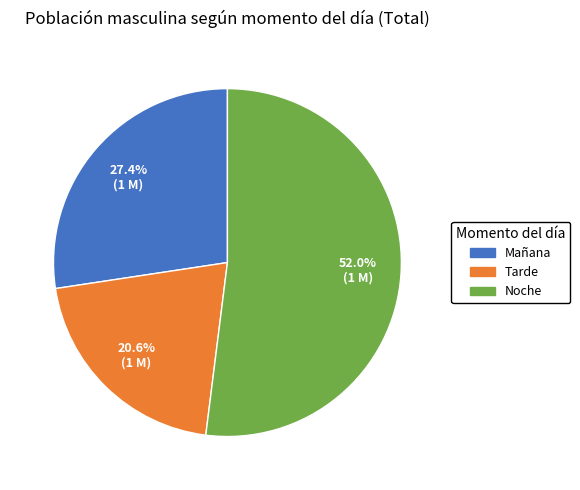

The Noche slice represents 52% of the pie. True or false?

True